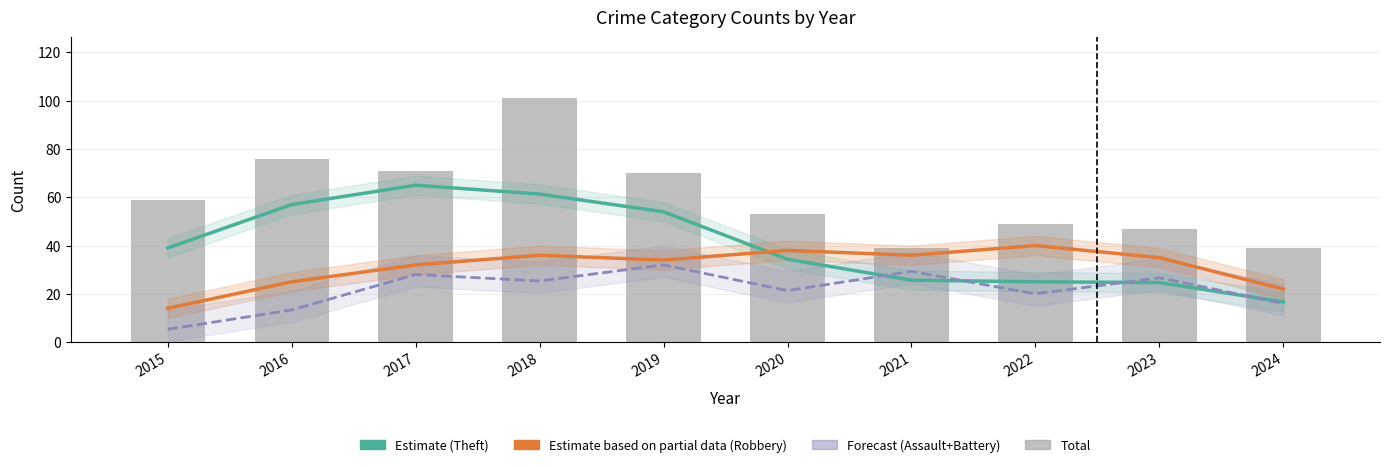

What is the difference between the Total values at 2015 and 2024?

20.0